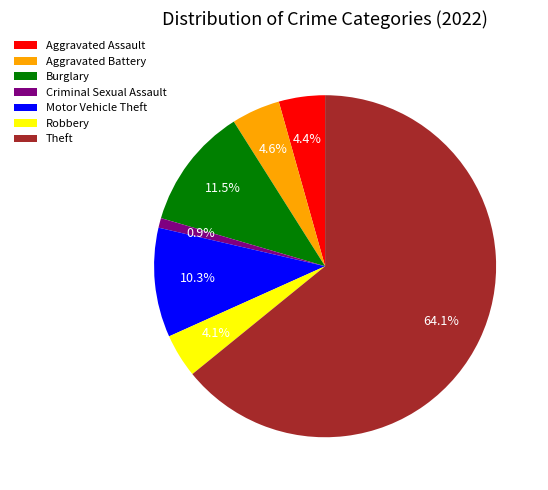

Which category has the smallest portion of the pie?

Criminal Sexual Assault